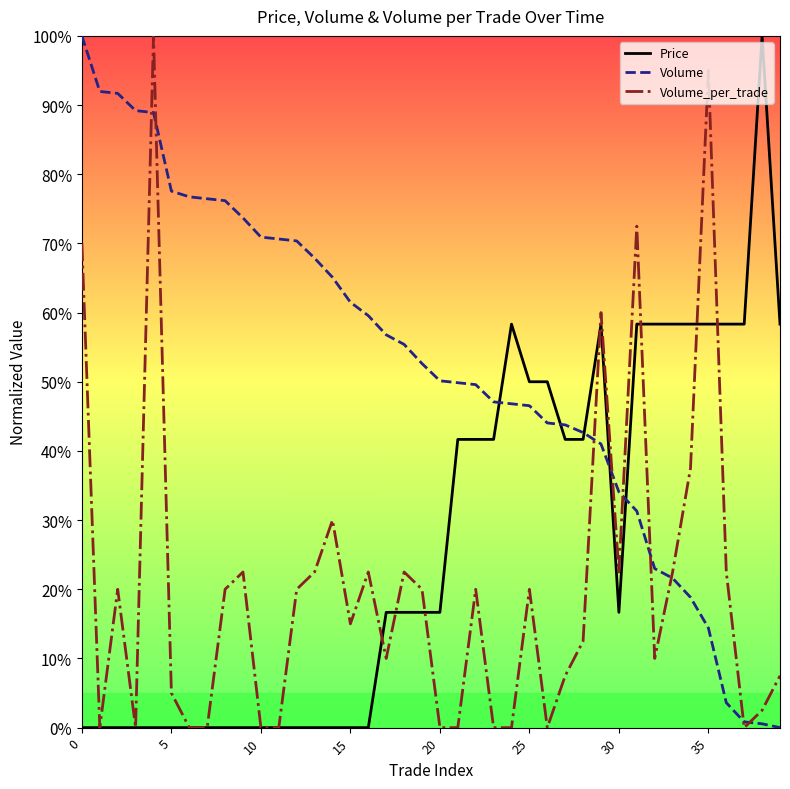

Does the chart have visible grid lines?

No